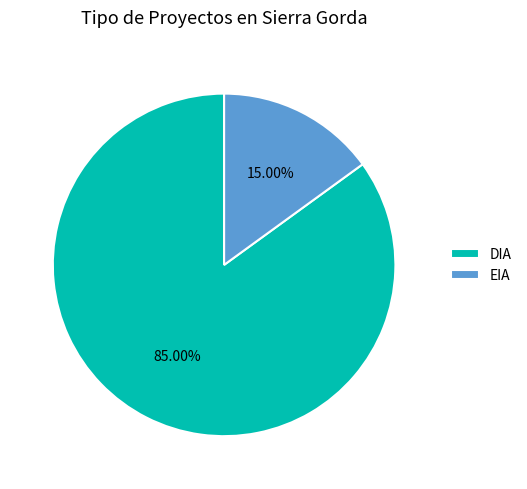

Between DIA and EIA, which is larger?

DIA